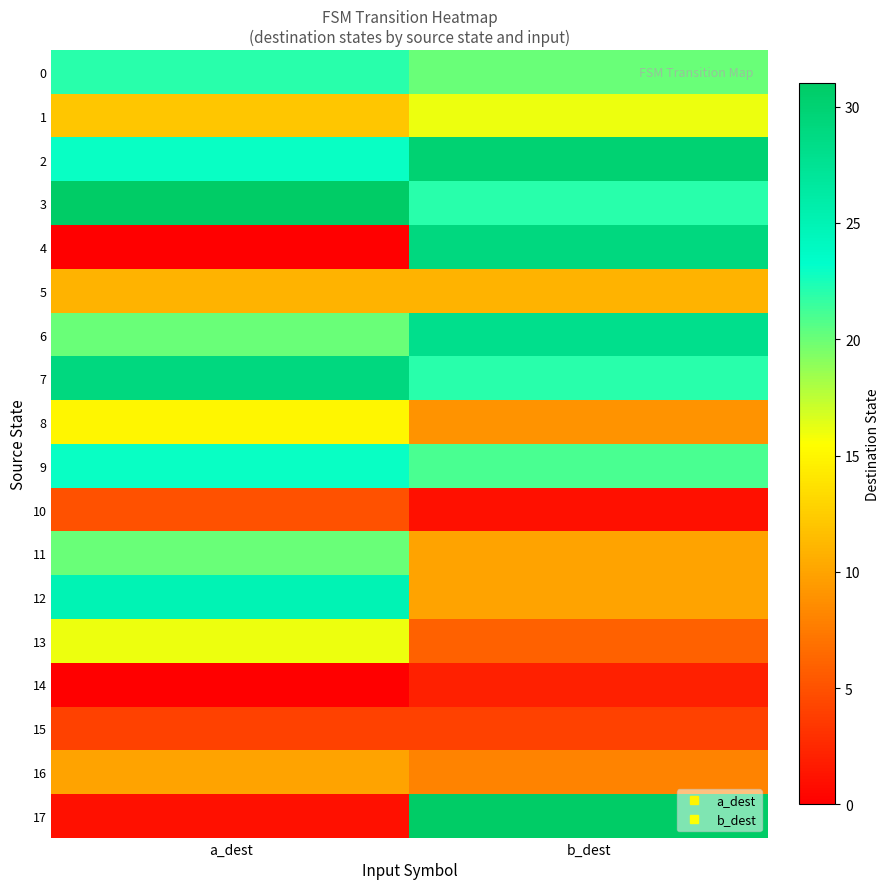

What is the spread (max minus min) of values at a_dest?

31